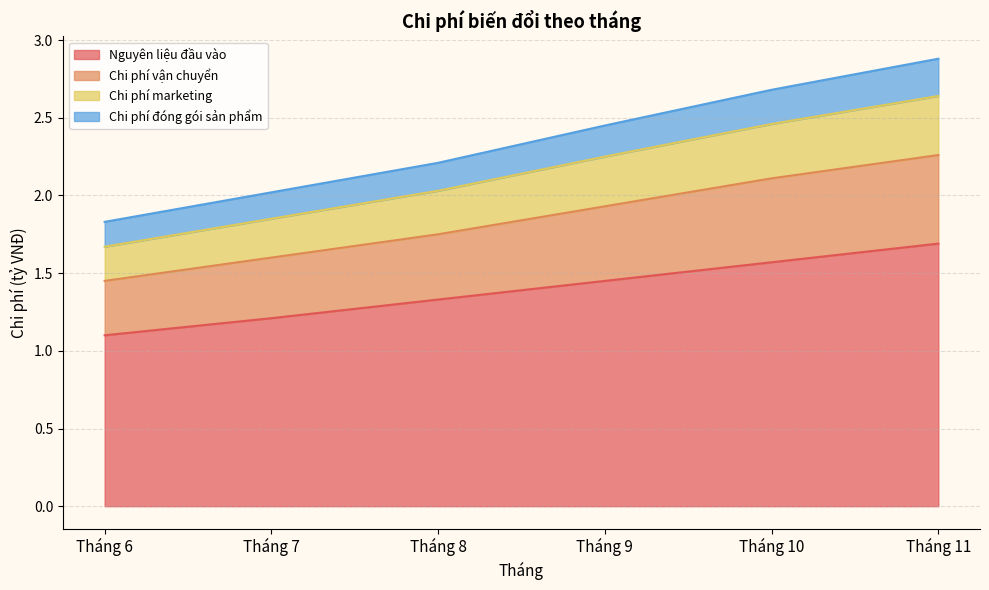

At which category does the chart reach its peak across all series?

Tháng 11